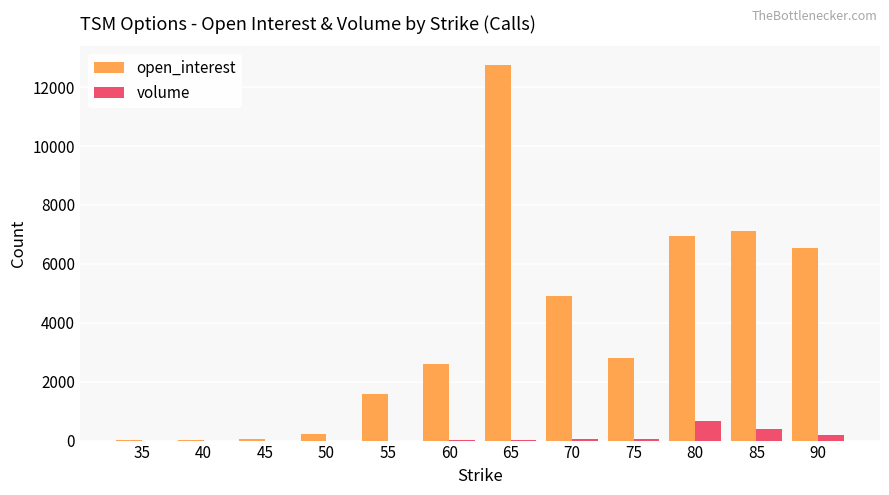

The value of open_interest at 65 is 12746. True or false?

True